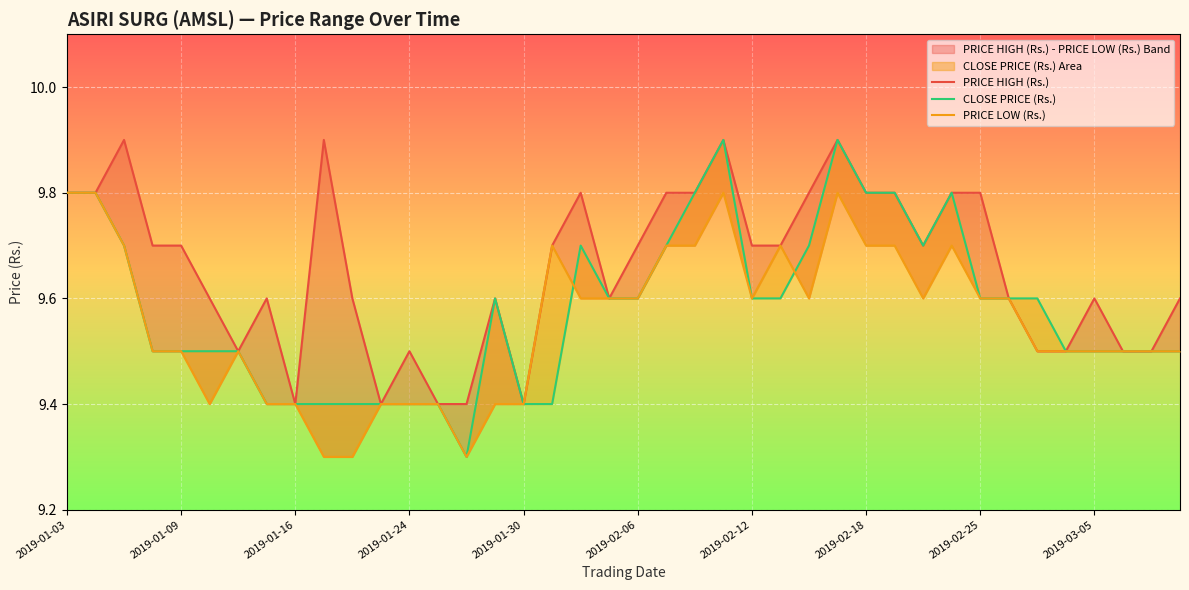

True or false: PRICE HIGH (Rs.) has a value of 5.7 at 2019-02-25.

False